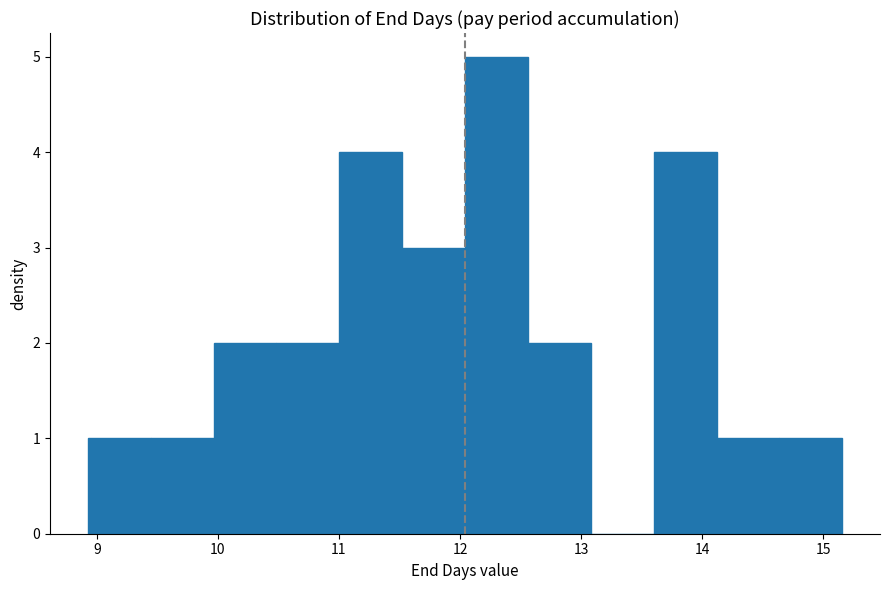

What is the height of the bar covering 11.5 to 12.0 on the x-axis? Neither the bar edges nor the heights are printed on the chart, so give them approximately, as read against the axes.

3